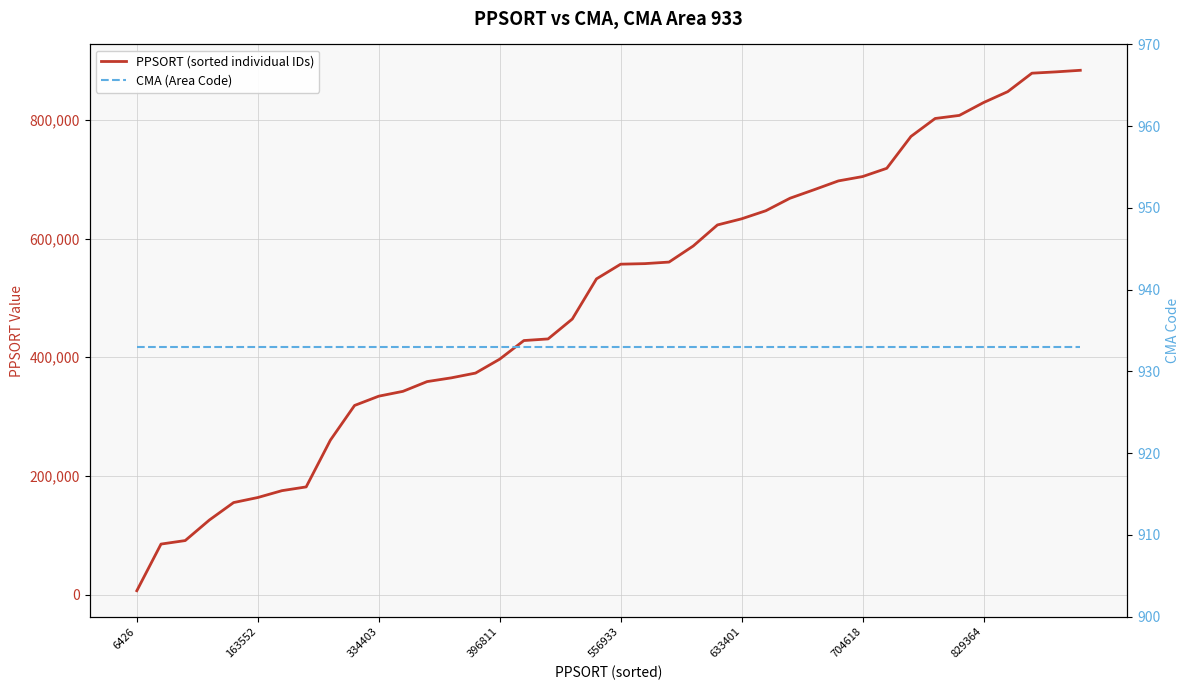

What is the approximate value of CMA (Area Code) at 334403?

933